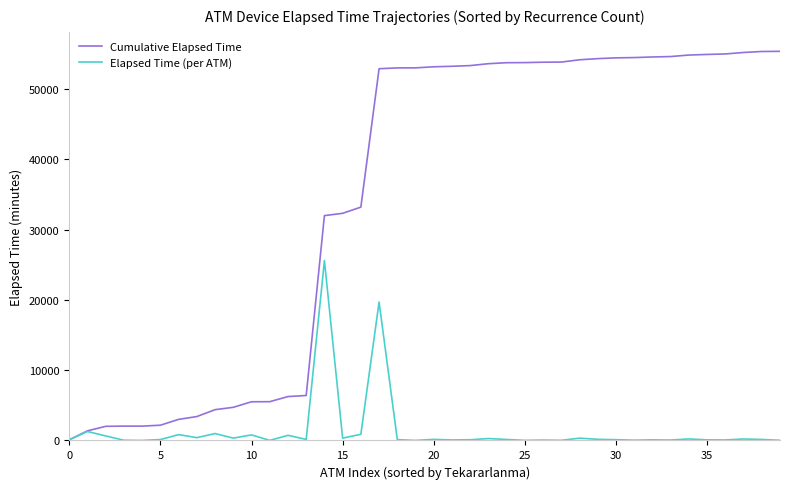

List the series in order of their peak value, lowest first.

Elapsed Time (per ATM), Cumulative Elapsed Time